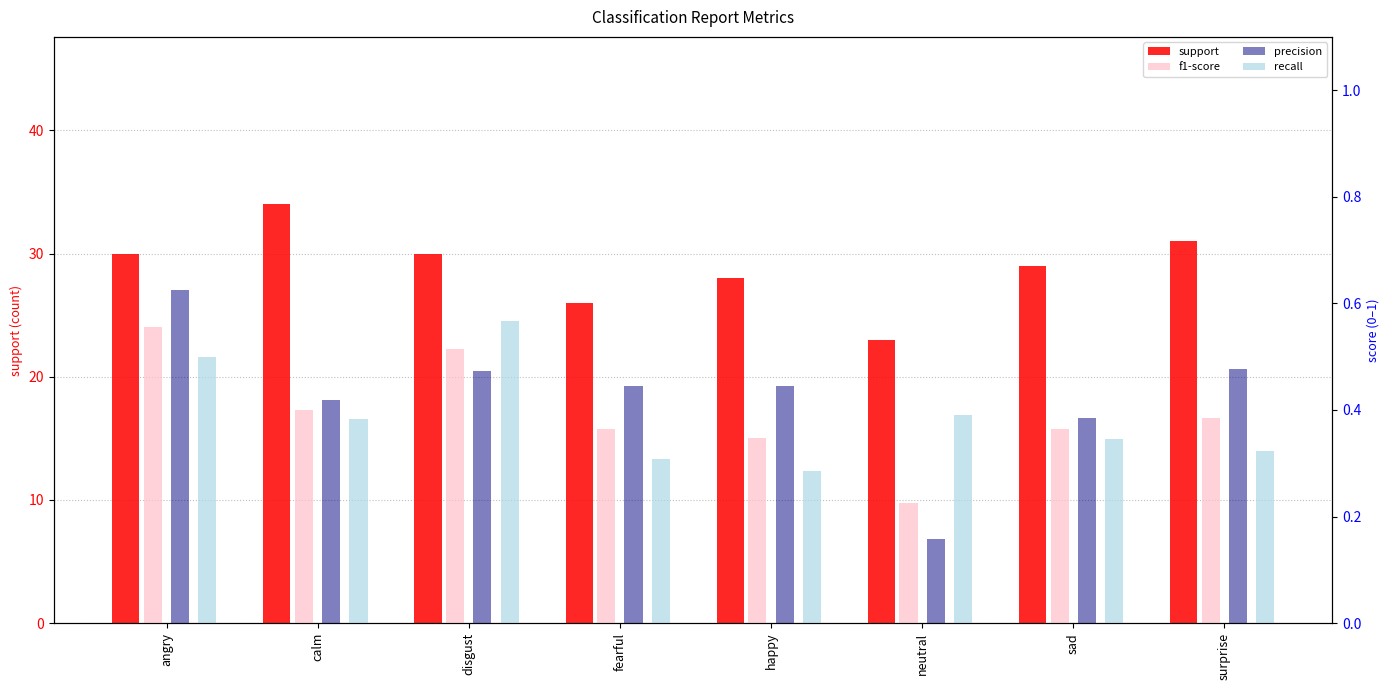

Which series has the largest range (max minus min)?

support